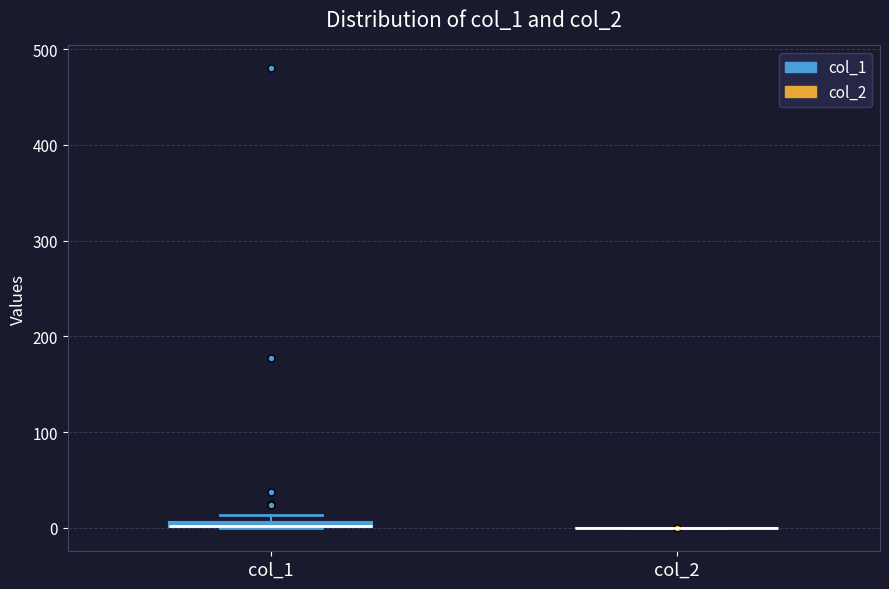

Where is the upper edge of the box for col_1 on the y-axis? The values are not printed on the chart, so give them approximately, as read against the axis.

10